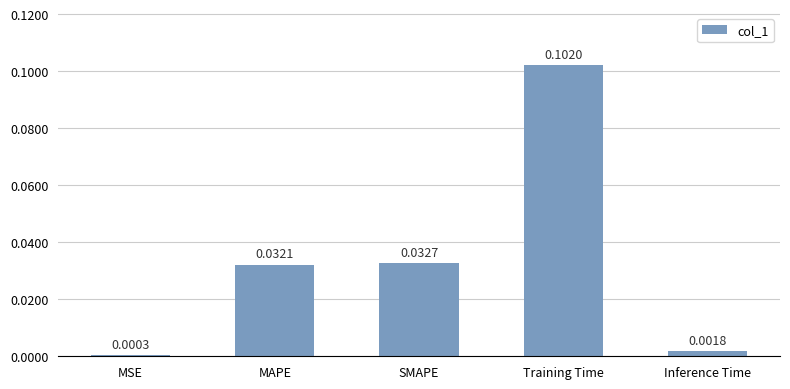

Which has a higher value, MSE or Training Time?

Training Time